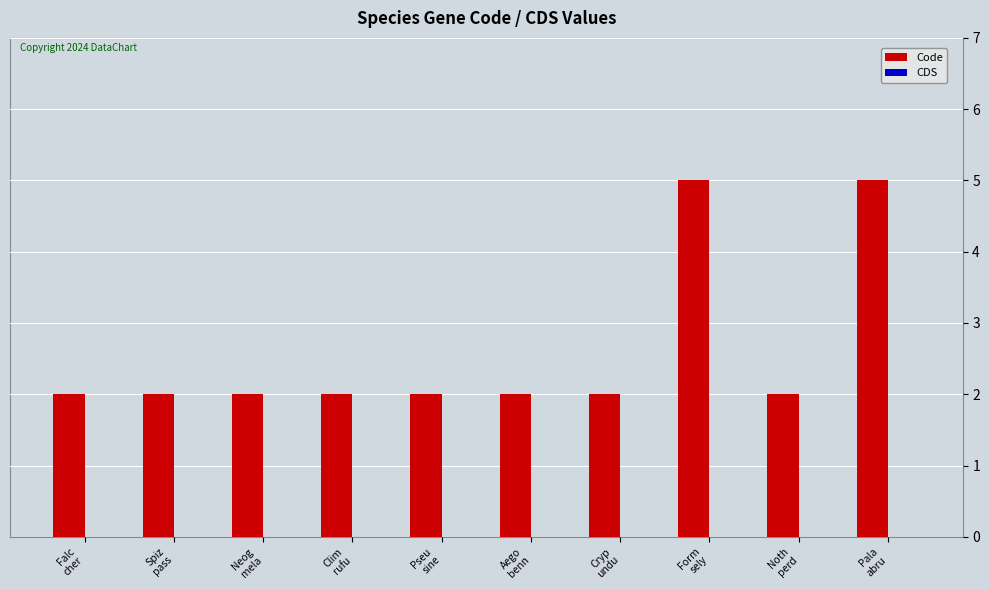

What is the label of the 9th bar from the left?

Noth
perd